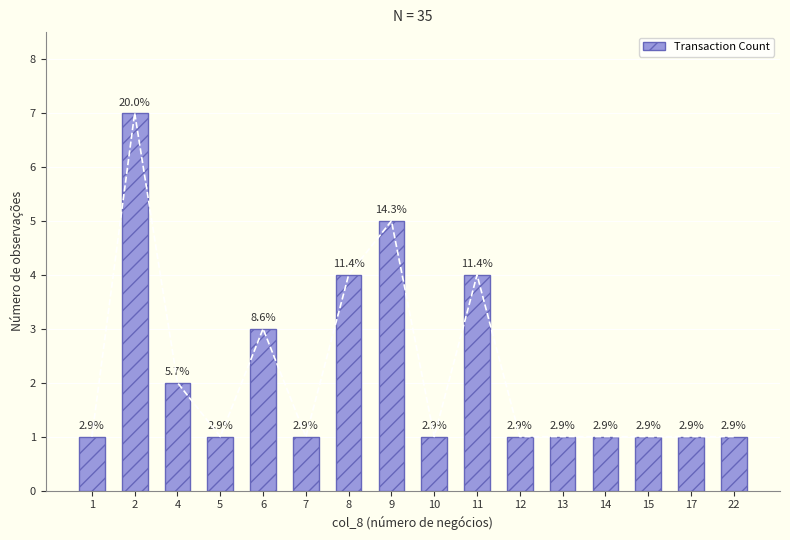

List the labels in order of value, smallest first.

1, 5, 7, 10, 12, 13, 14, 15, 17, 22, 4, 6, 8, 11, 9, 2